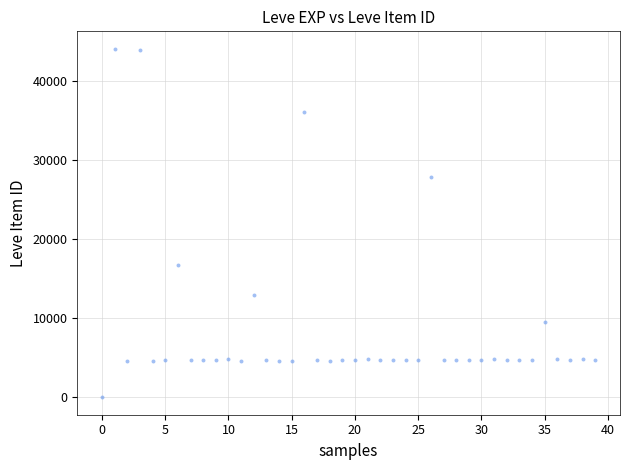

What is the range of Y values (max minus min)?

44088